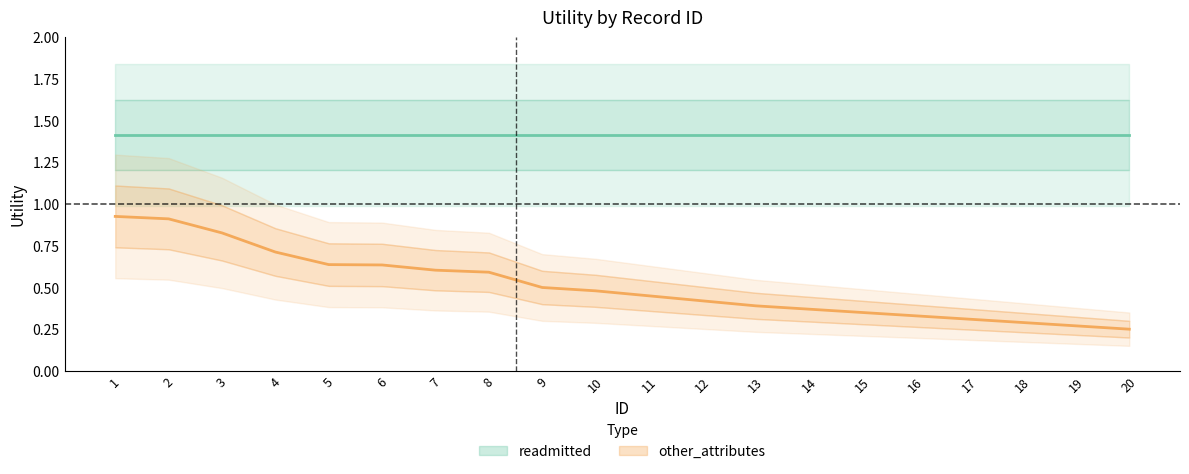

The chart shows a value of 0.1 at 17. True or false?

False